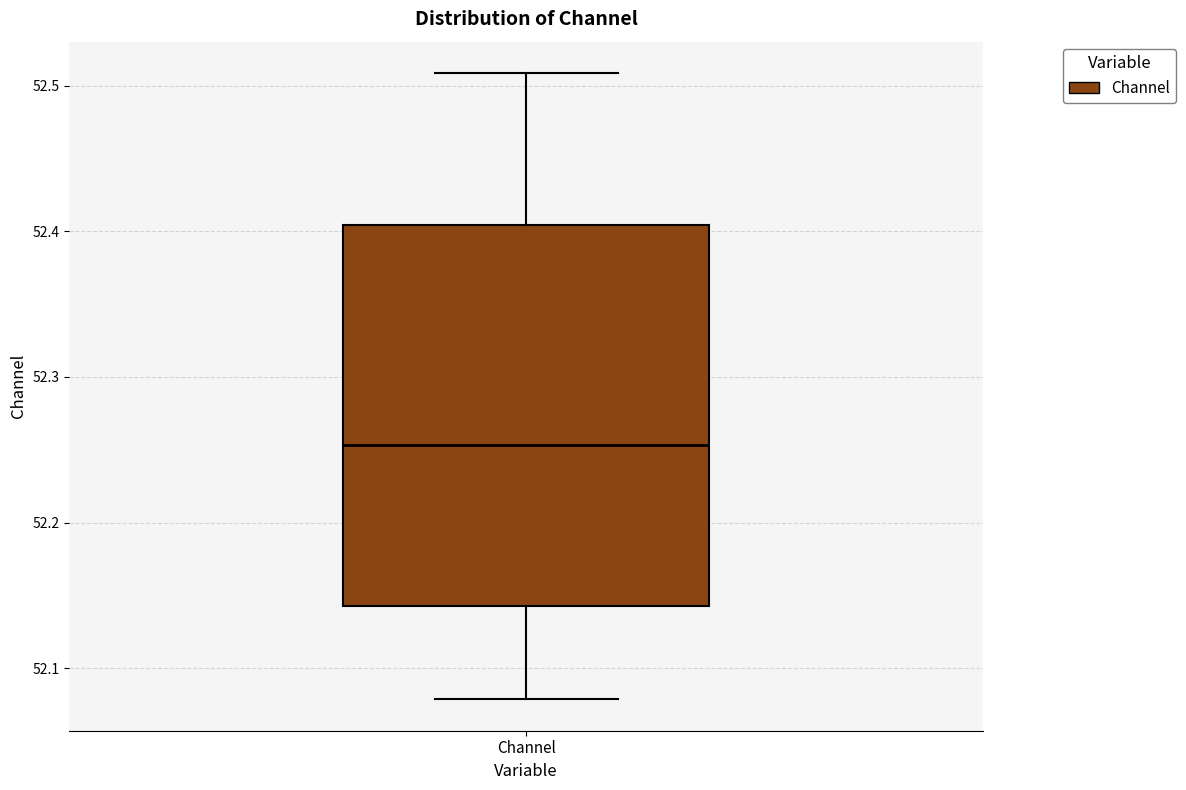

Read this box plot against the y-axis: the position of the median line, the range covered by the box, and the ends of both whiskers. The values are not printed on the chart, so give them approximately, as read against the axis.

median 52.25, box 52.14 to 52.40, whiskers 52.08 to 52.51